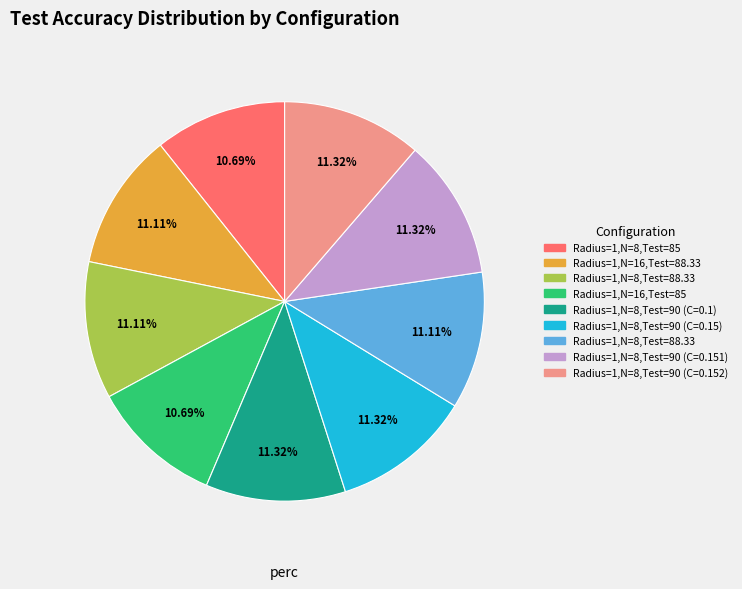

Is there a majority slice in this chart?

No